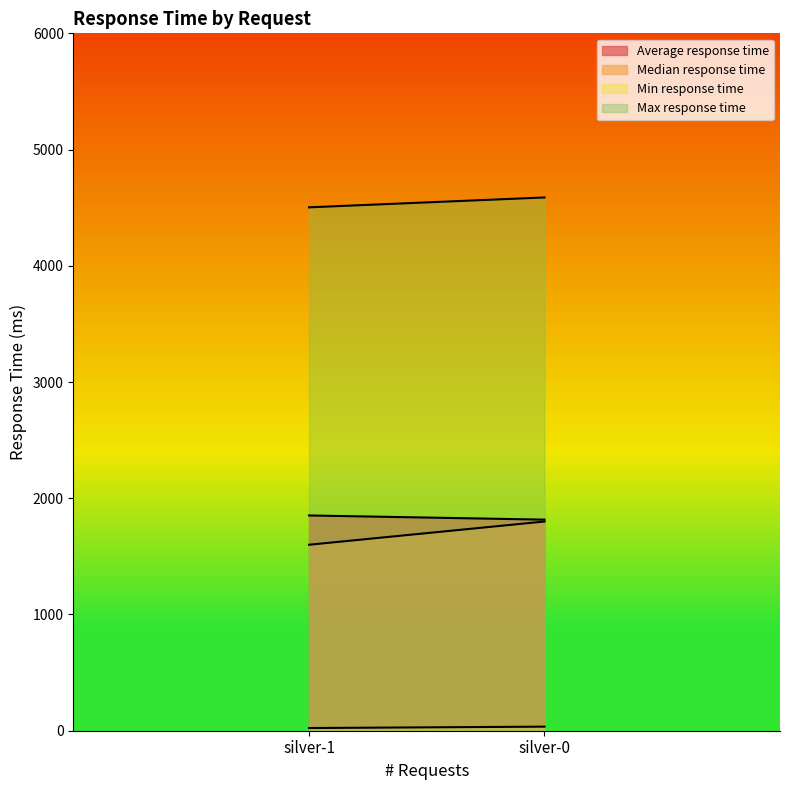

The value of Min response time at silver-1 is 31. True or false?

False